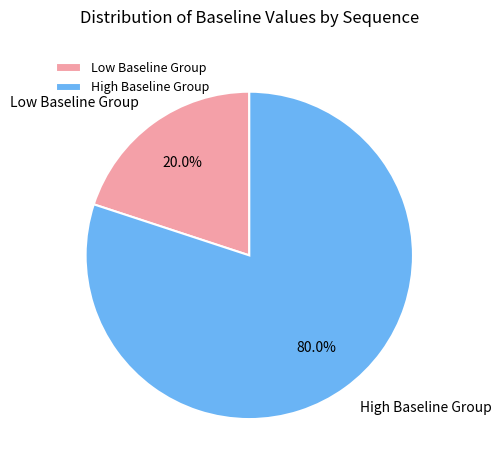

Is there any slice that represents more than half of the pie?

Yes